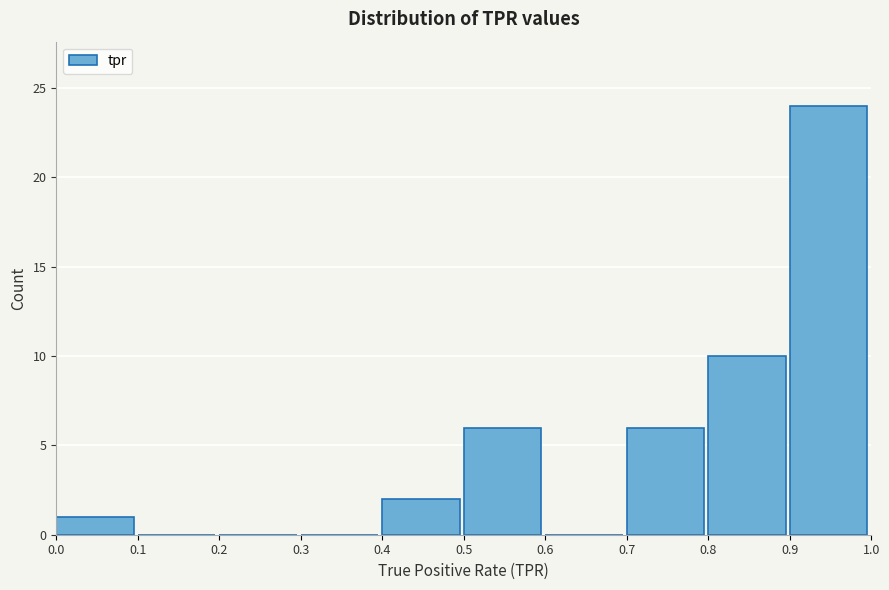

How tall is the bar that spans 0.9 to 1.0 on the x-axis? The values are not printed on the chart, so give them approximately, as read against the axis.

24